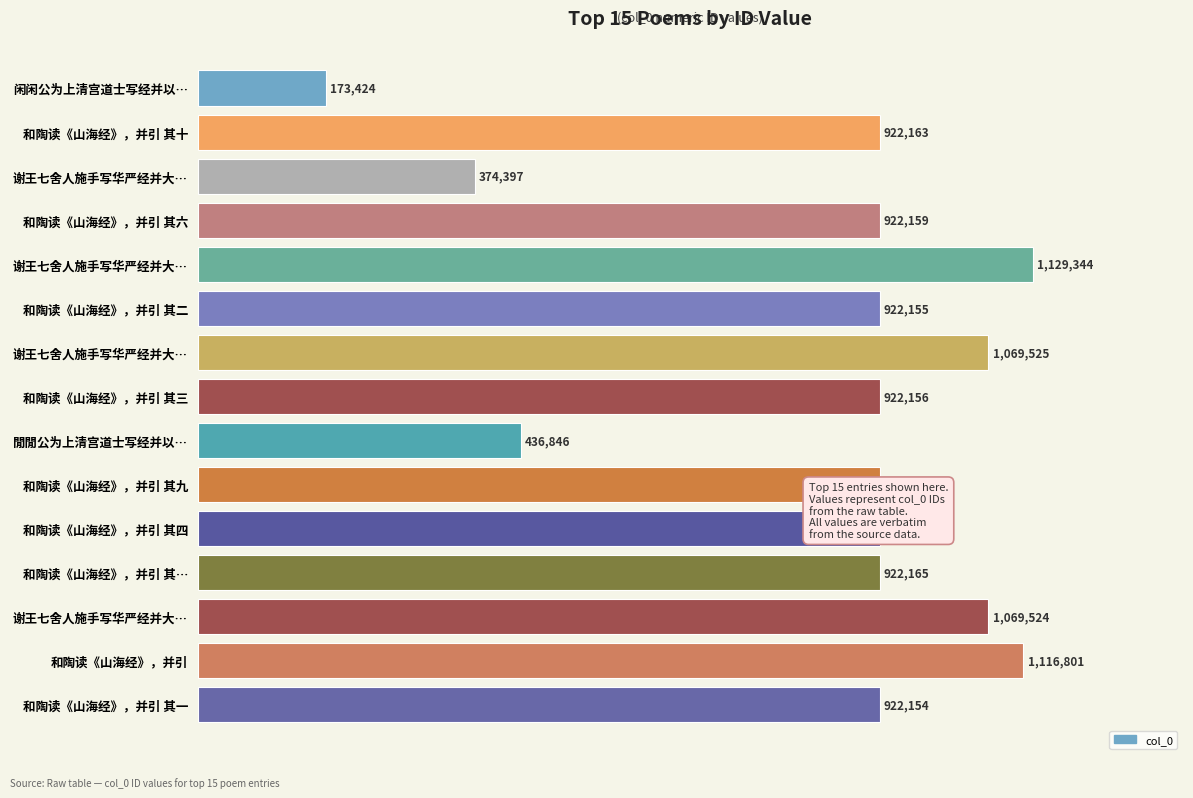

Are the bars horizontal?

Yes